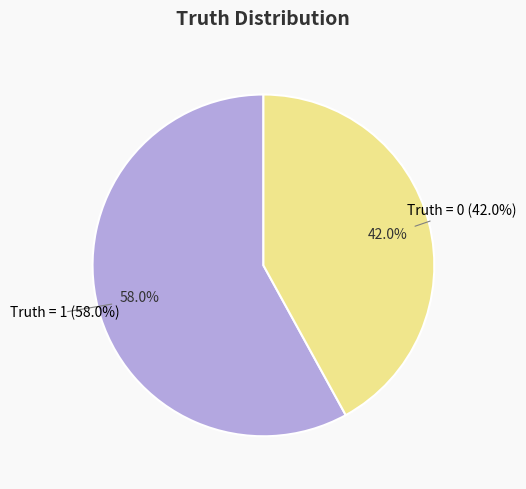

Which category has the biggest portion of the pie?

Truth = 1